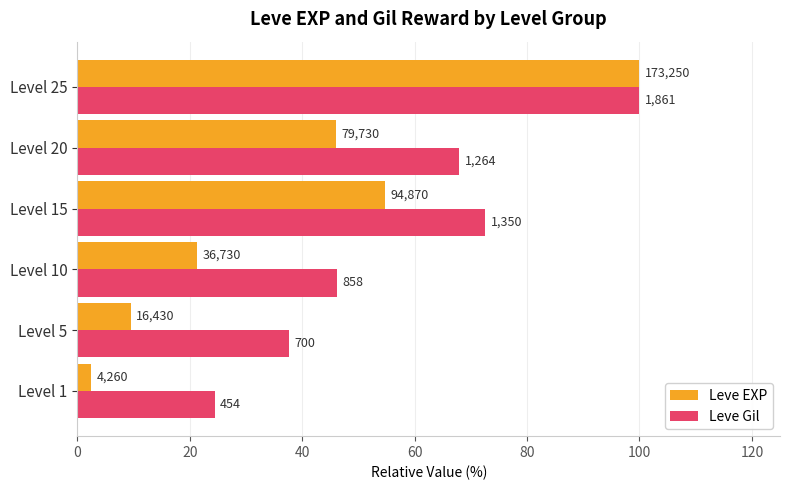

What are all the series names shown in the legend?

Leve EXP, Leve Gil